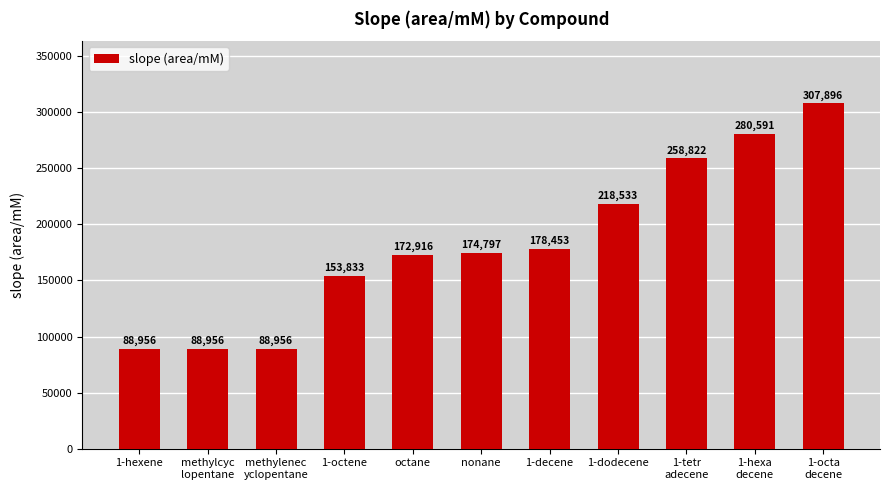

What is the change in value from 1-hexene to nonane?

+85841